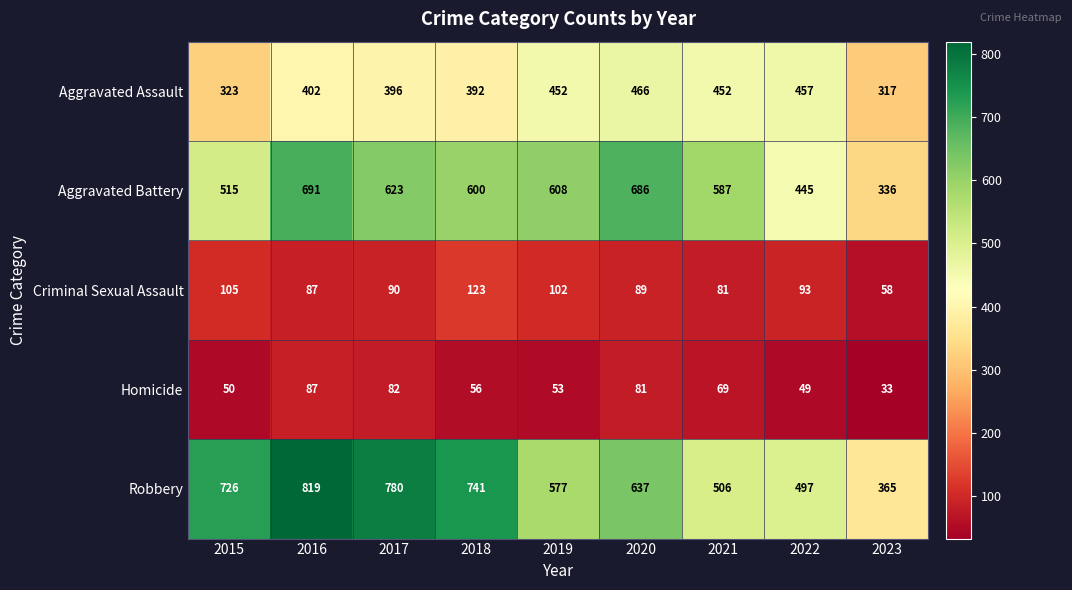

What is the minimum value shown in the chart?

33